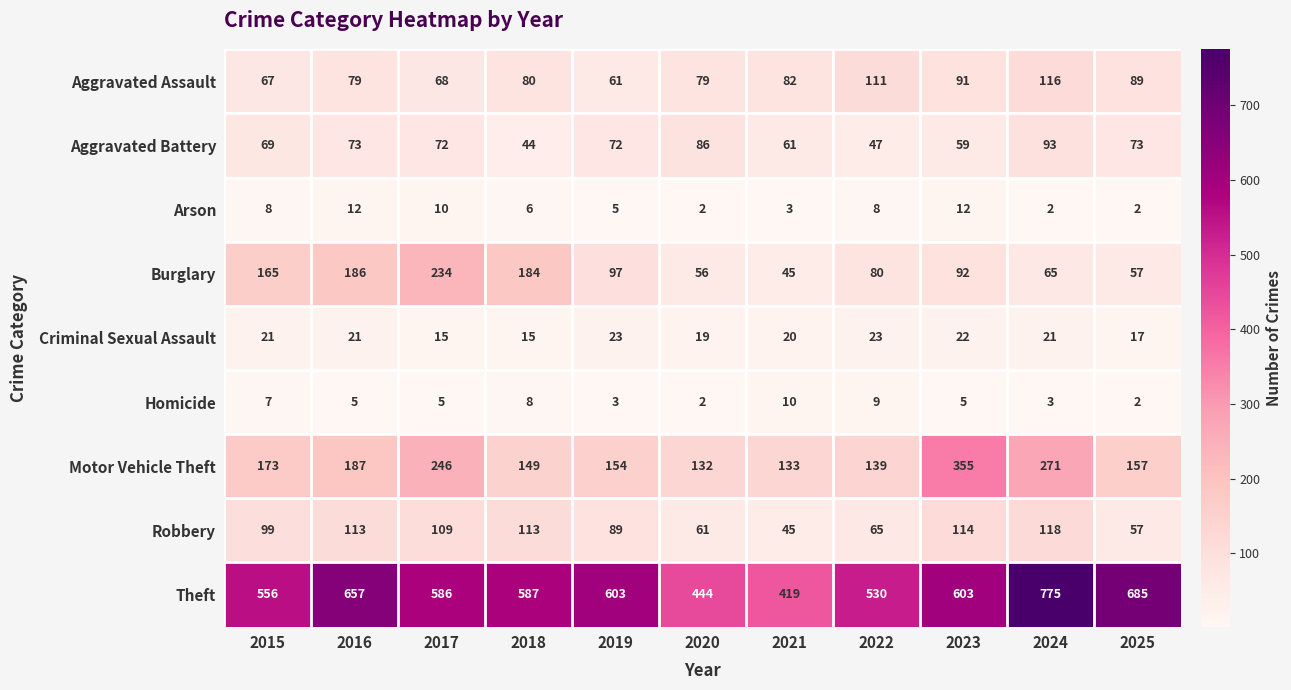

Between 2020 and 2025, which series saw the biggest shift?

Theft